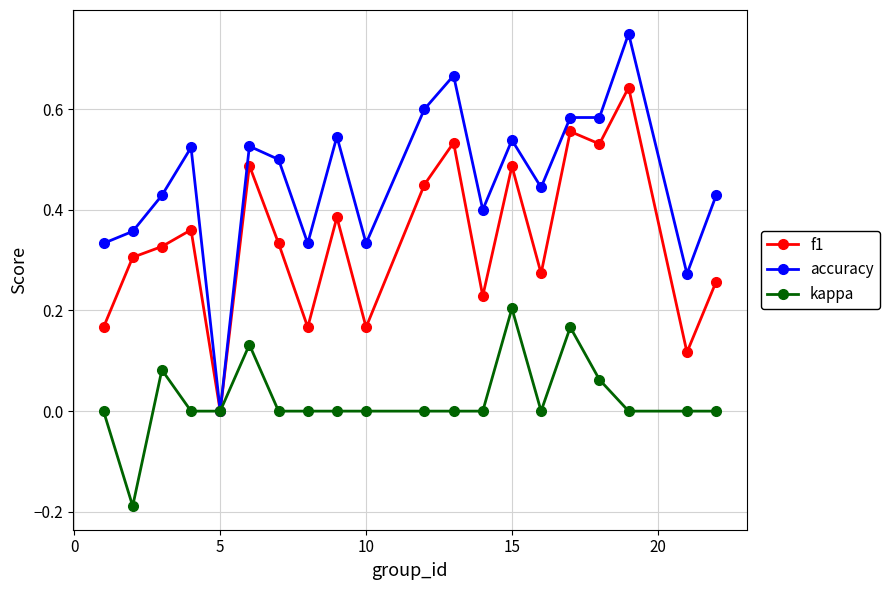

True or false: f1 has more than 1 interior local peaks.

True